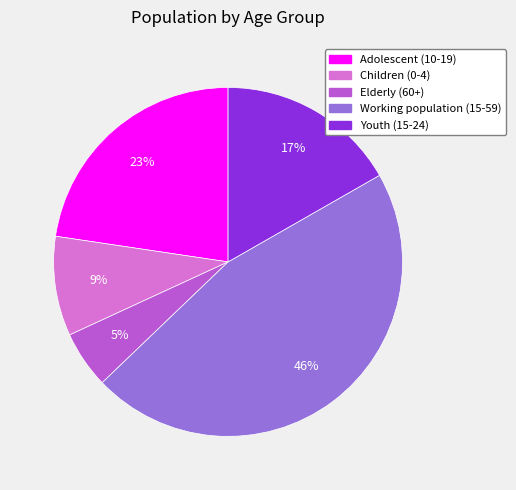

Does Elderly (60+) account for over 50% of the chart?

No